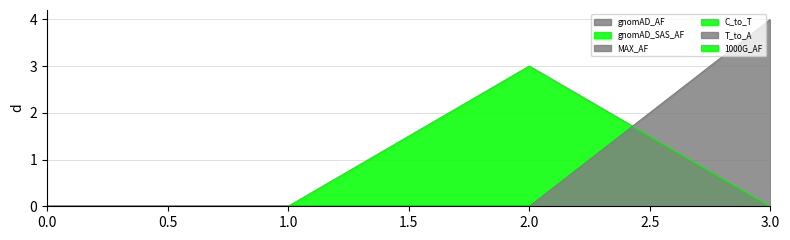

In gnomAD_AF, how many points are higher than both neighbors (excluding endpoints)?

1